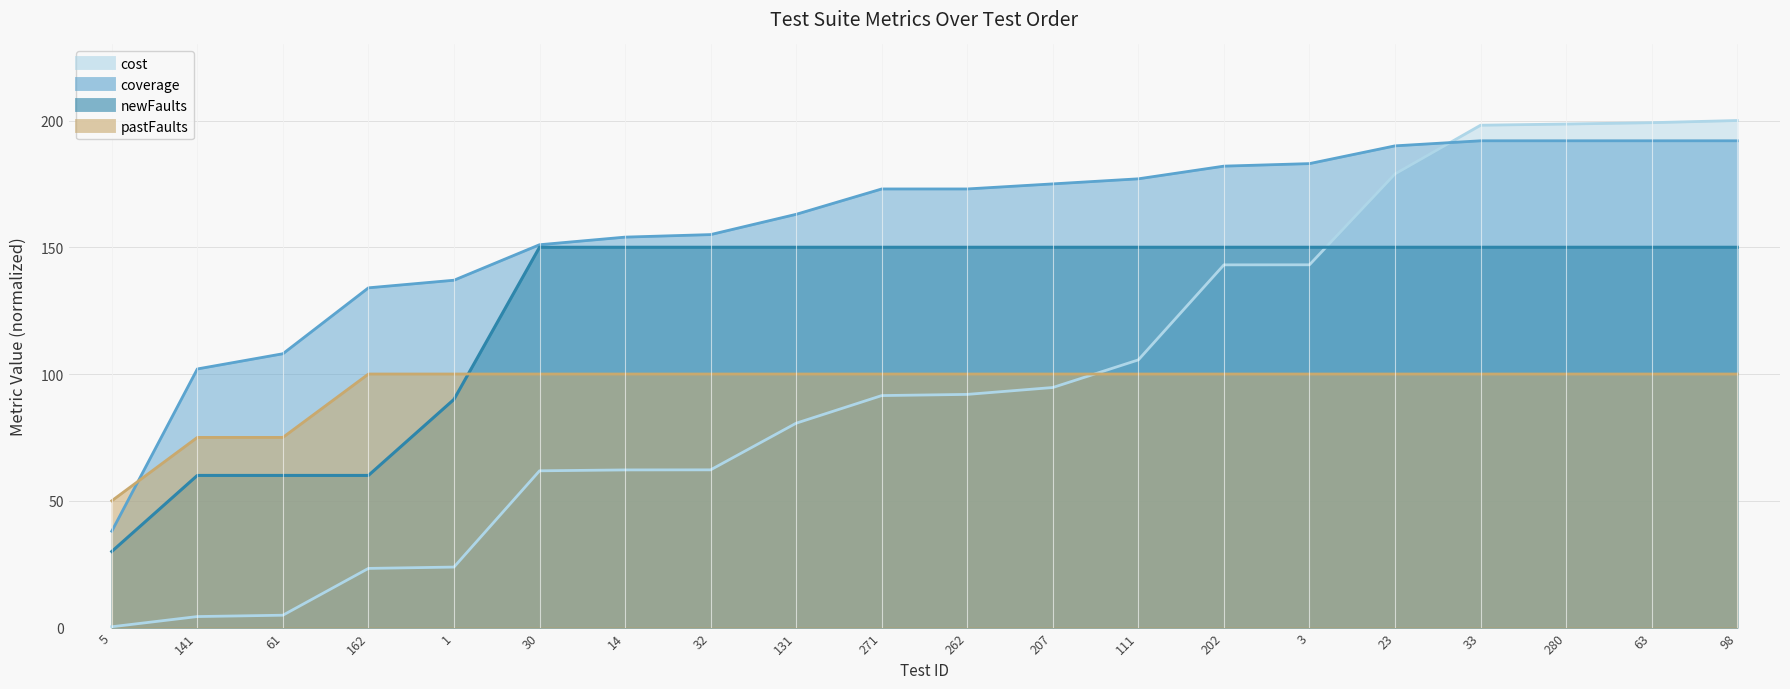

List the series in order of their peak value, lowest first.

pastFaults, newFaults, coverage, cost